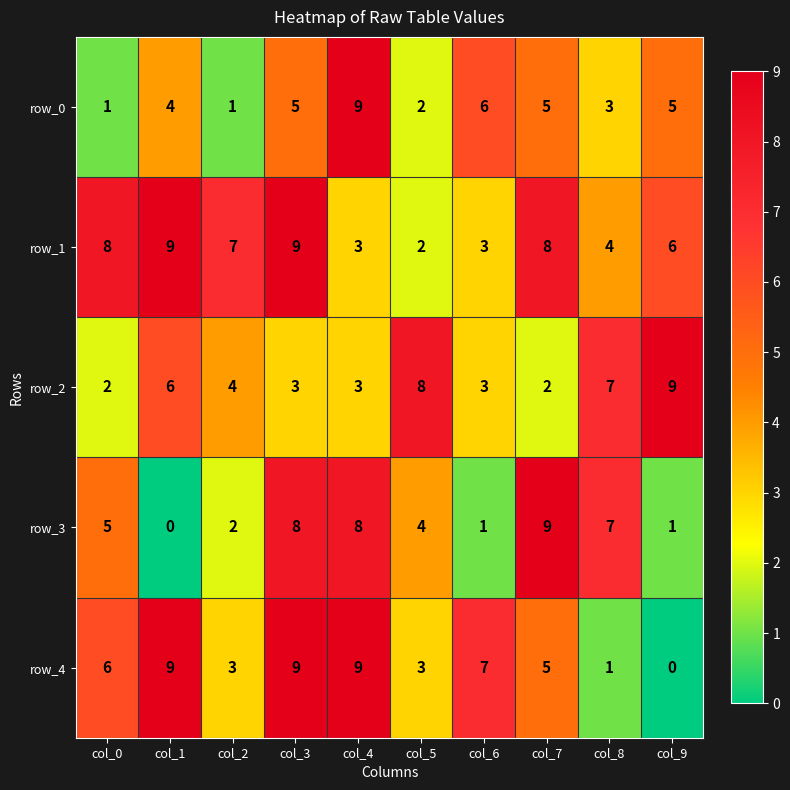

At col_0, list the series in order from largest to smallest.

row_1, row_4, row_3, row_2, row_0